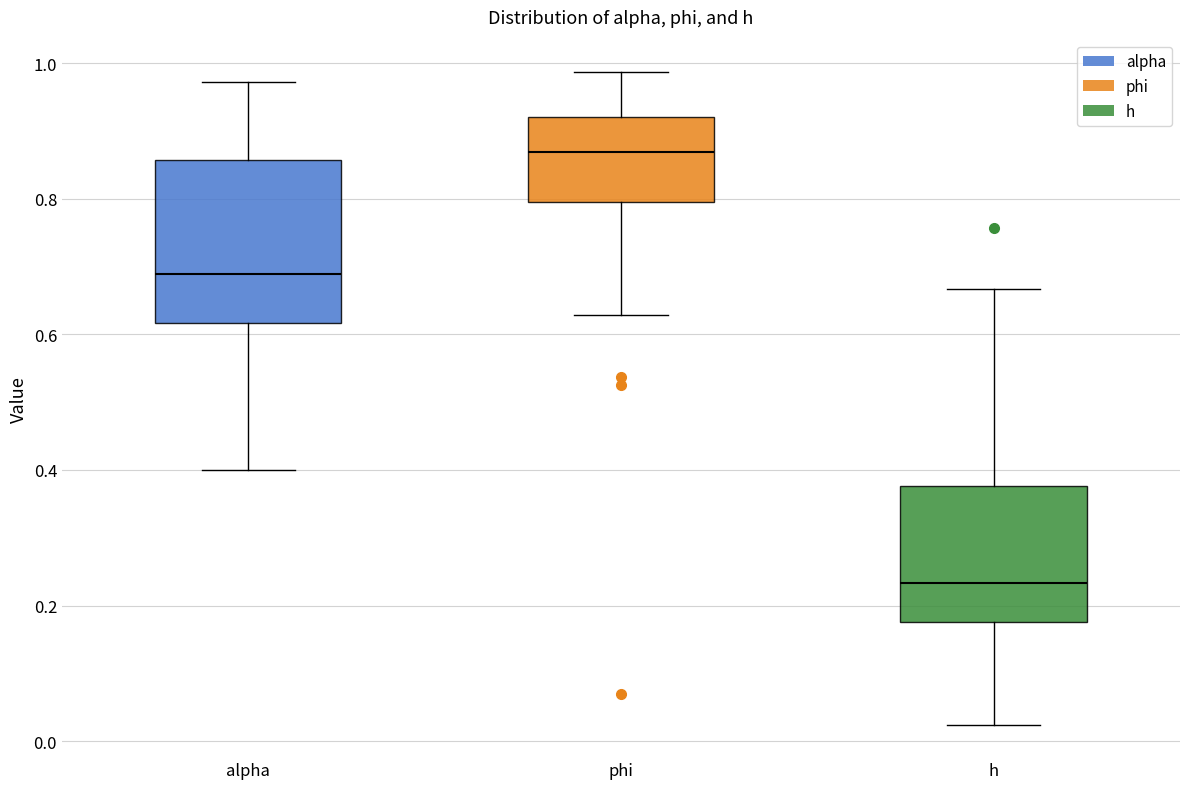

Reading left to right, read every box against the y-axis: the position of its median line, the range the box covers, and the ends of its whiskers. The values are not printed on the chart, so give them approximately, as read against the axis.

alpha: median 0.68, box 0.62 to 0.86, whiskers 0.40 to 0.98
phi: median 0.86, box 0.80 to 0.92, whiskers 0.62 to 0.98
h: median 0.24, box 0.18 to 0.38, whiskers 0.02 to 0.66